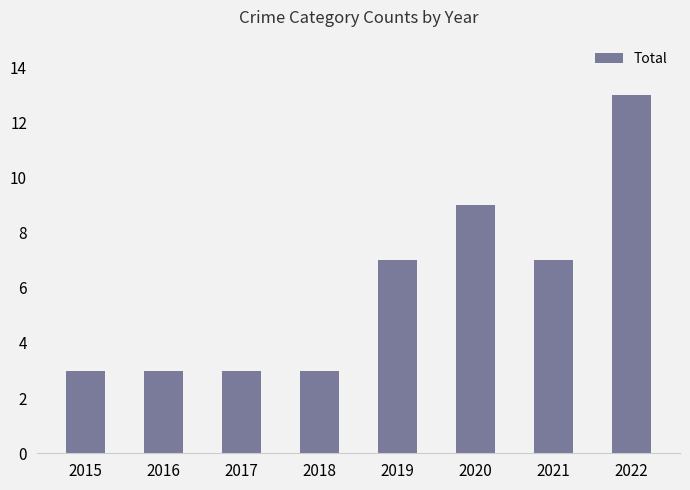

Between 2022 and 2016, which is larger?

2022